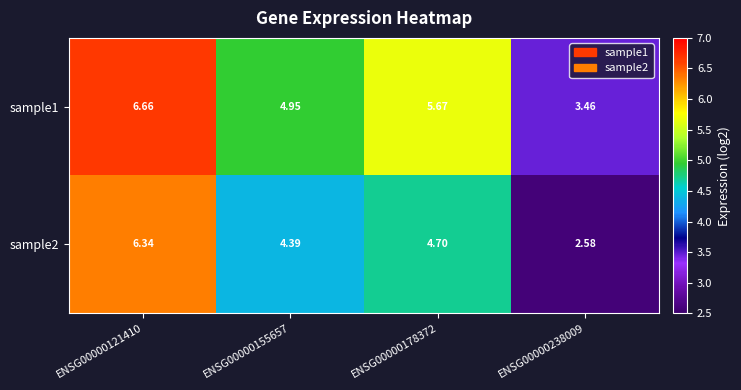

Is the value of sample2 at ENSG00000238009 greater than the value of sample1 at ENSG00000238009?

No